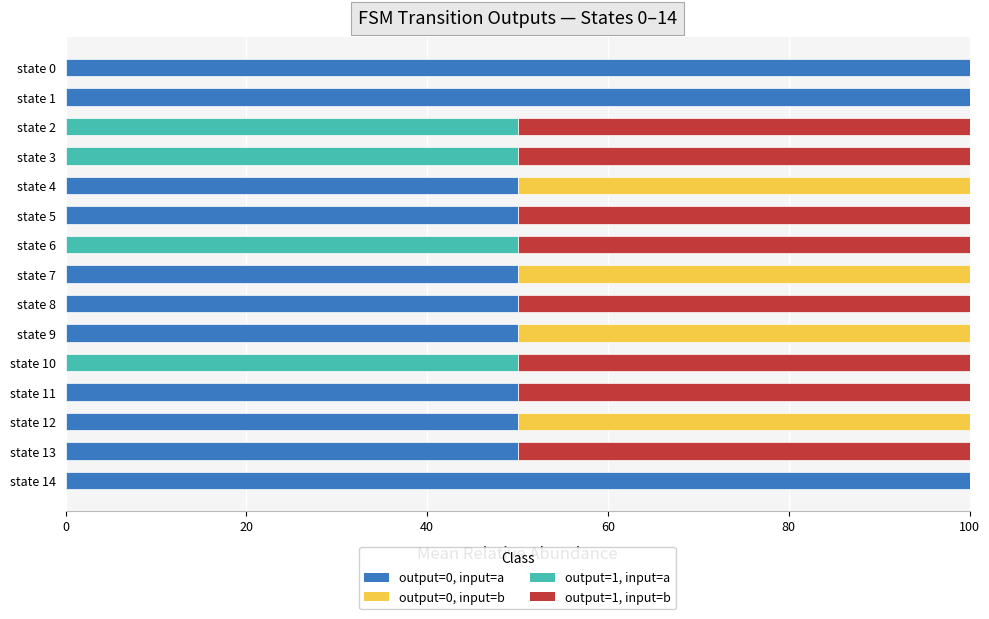

The value of output=0, input=a at state 4 is 18. True or false?

False